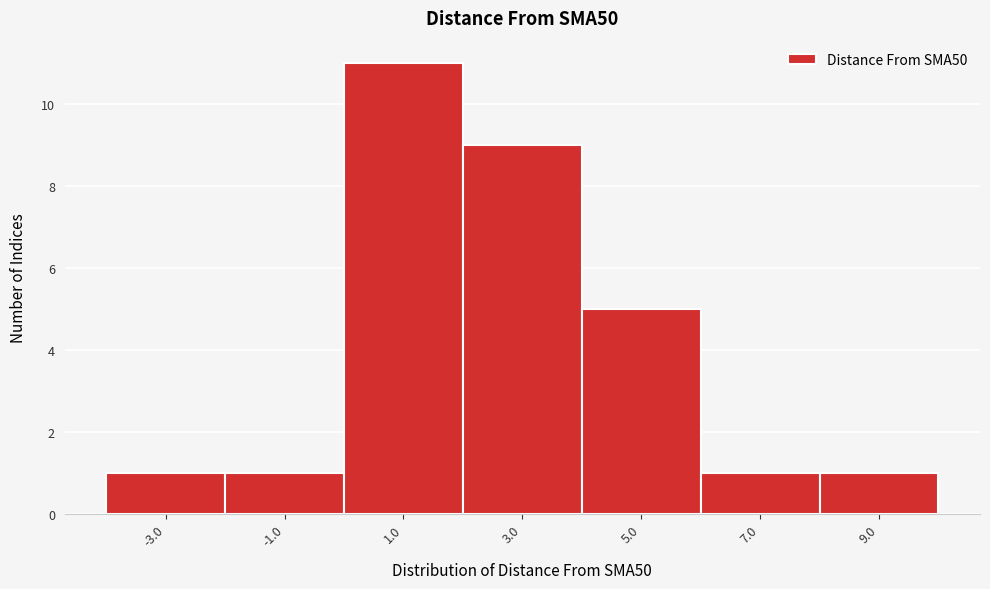

Reading left to right, what are all the values shown in this chart?

1	1	11	9	5	1	1